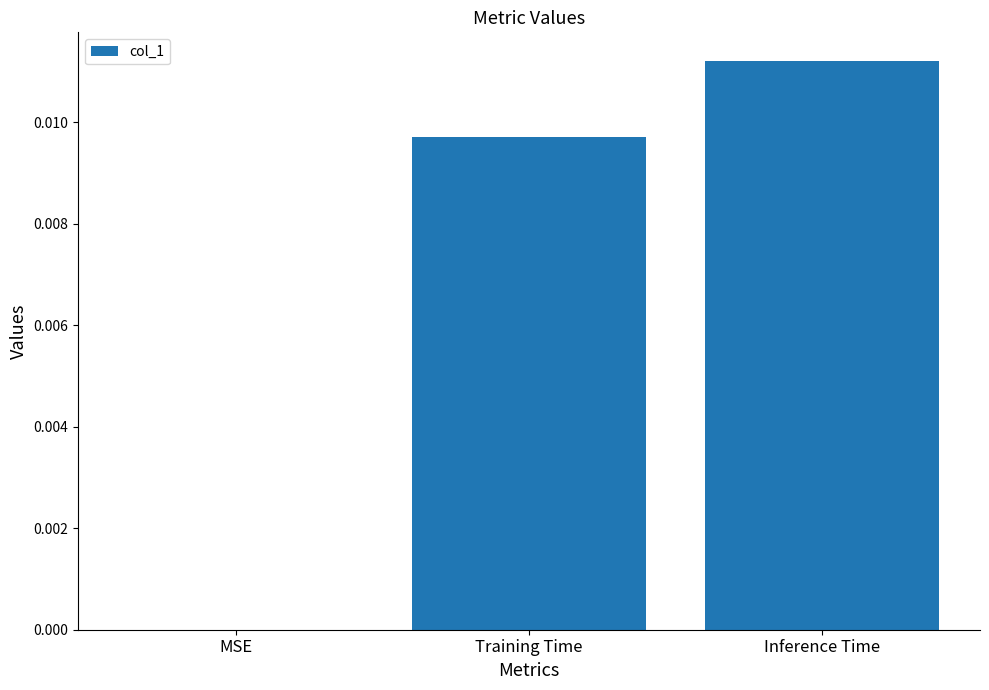

Which has a higher value, Training Time or MSE?

Training Time